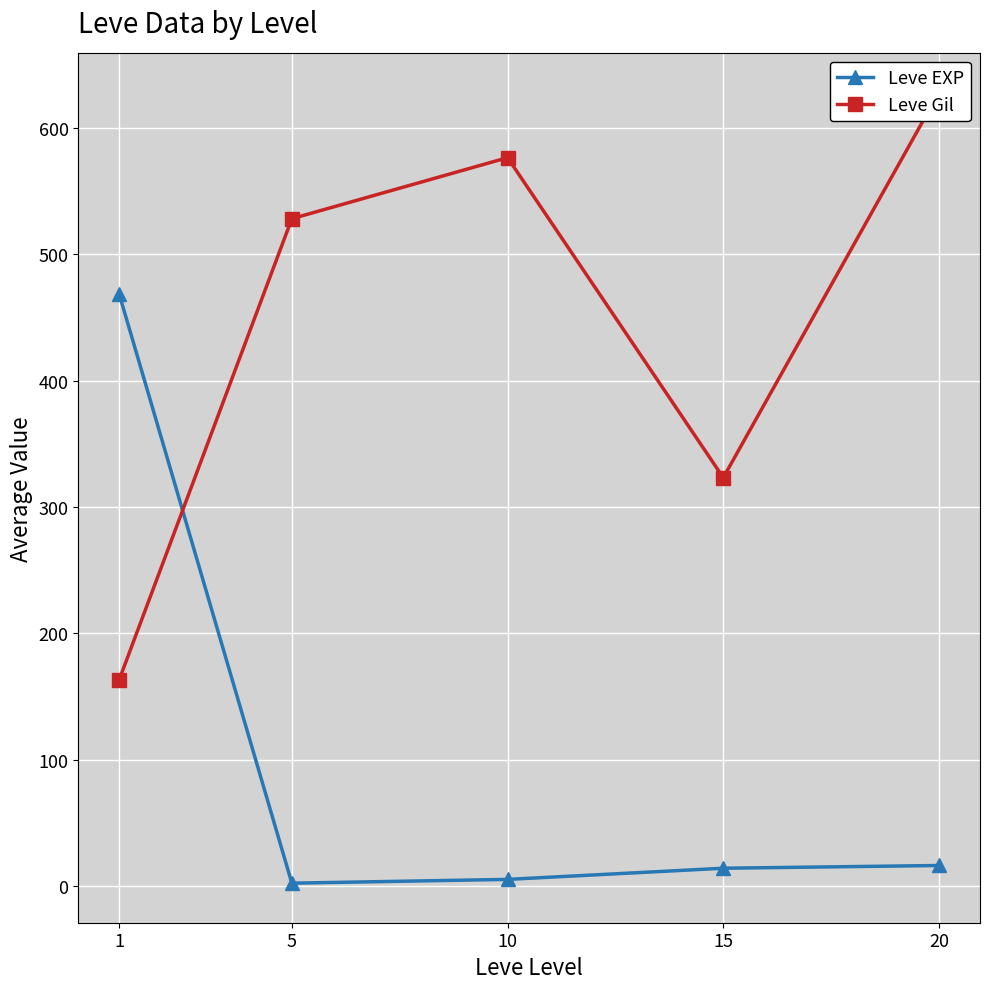

How many times do Leve EXP and Leve Gil cross each other?

1